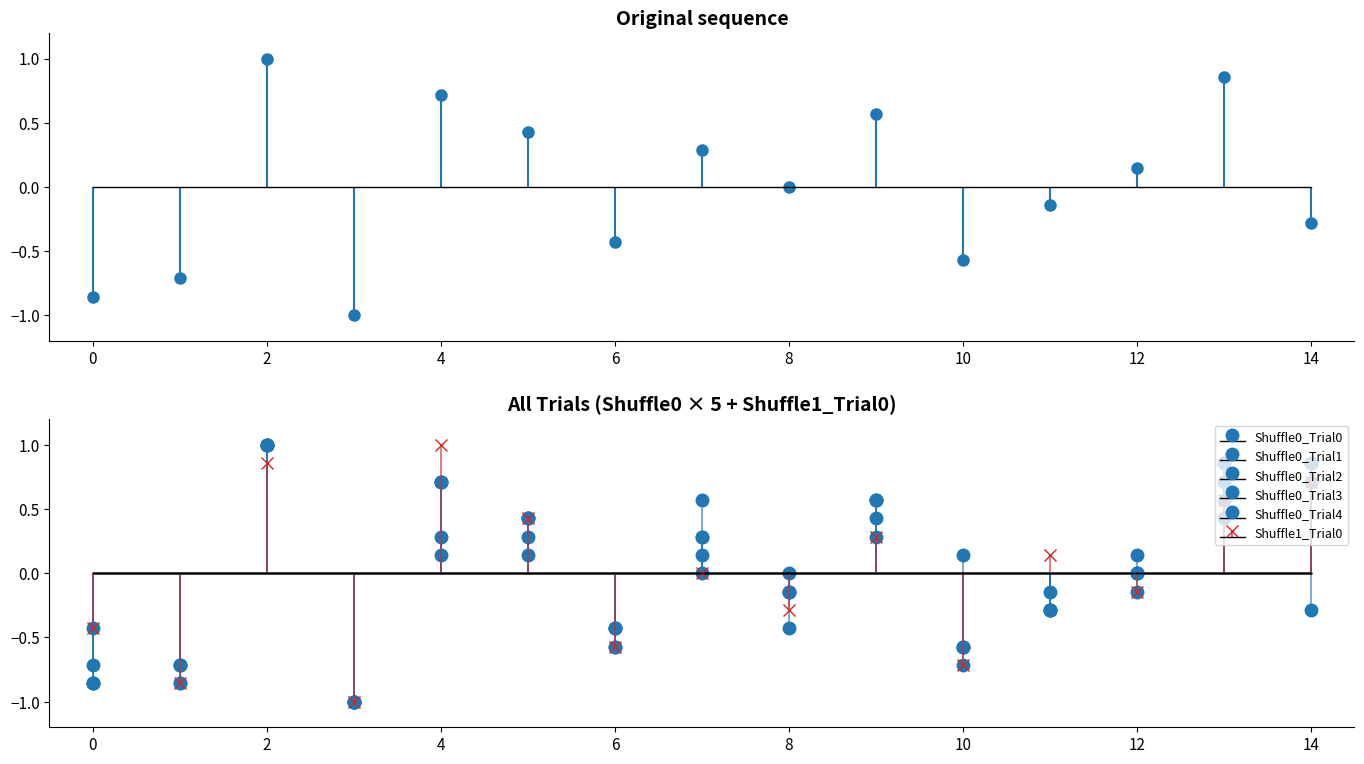

What are all the series names shown in the legend?

Shuffle0_Trial0, Shuffle0_Trial1, Shuffle0_Trial2, Shuffle0_Trial3, Shuffle0_Trial4, Shuffle1_Trial0